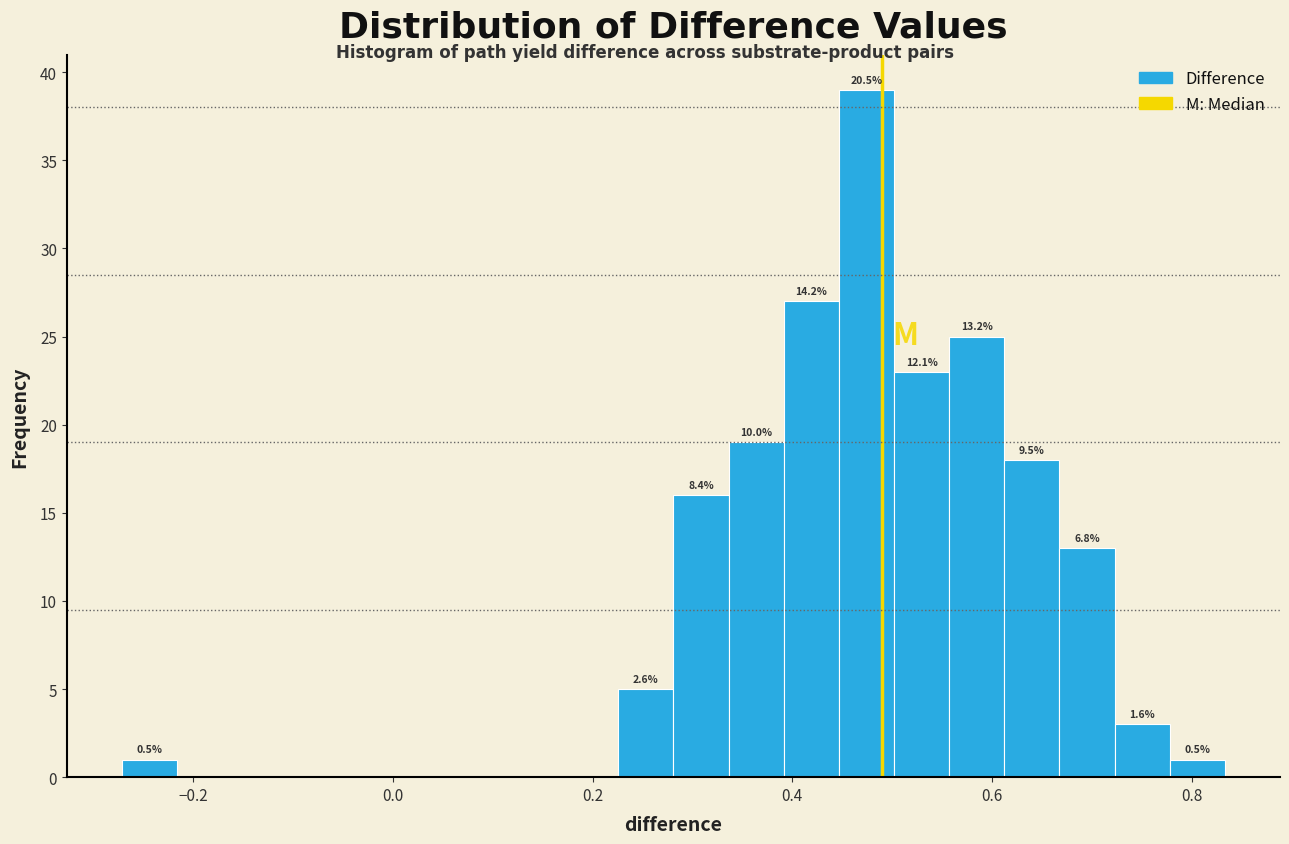

Read against the x-axis, roughly where is the centre of the tallest bar?

0.48